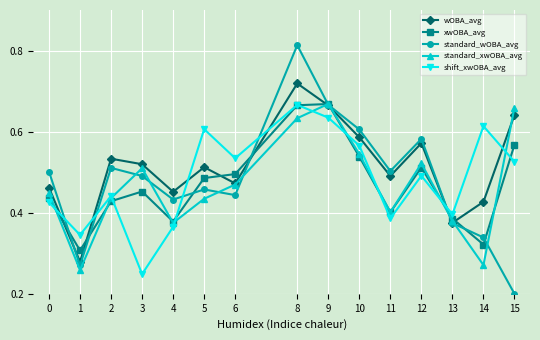

At which category is the sum across all series the highest?

8